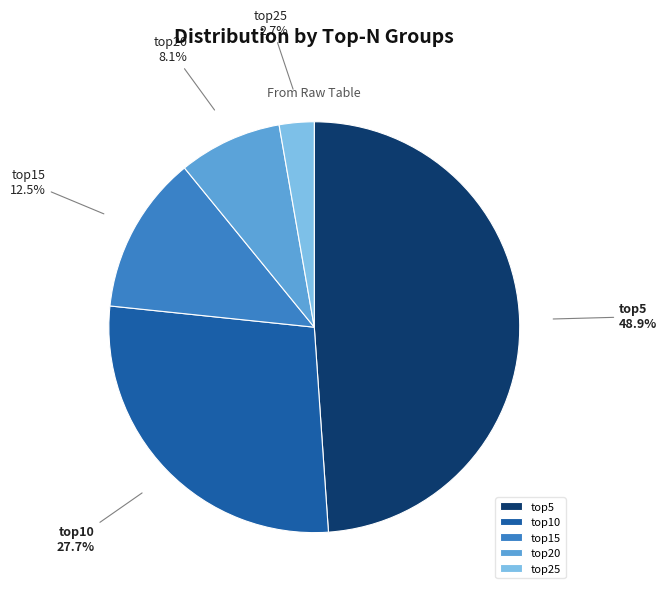

Does any single category account for the majority?

No